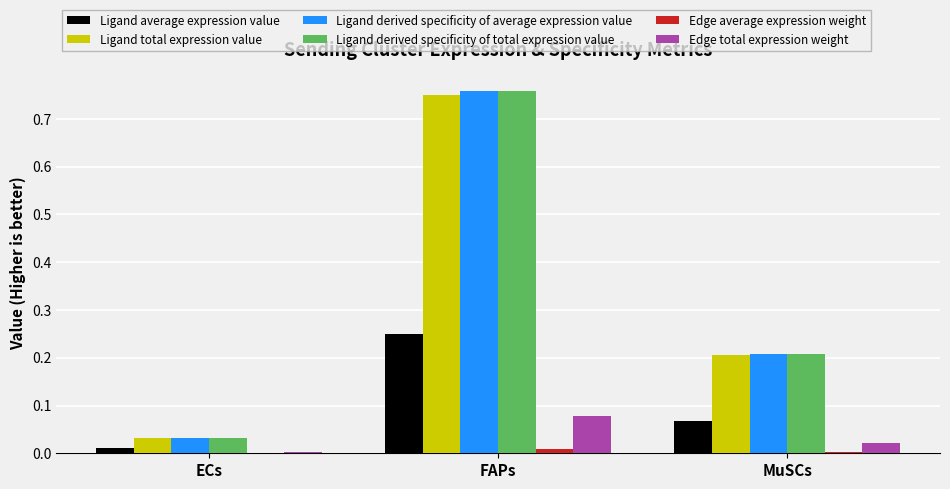

The Ligand total expression value series shows 0.2 at MuSCs. True or false?

True